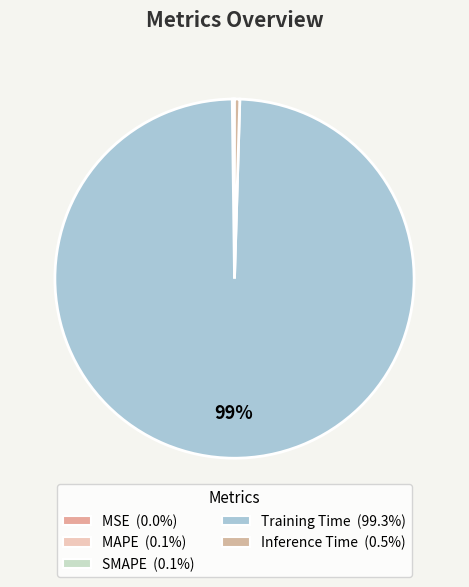

Does Training Time account for over 50% of the chart?

Yes